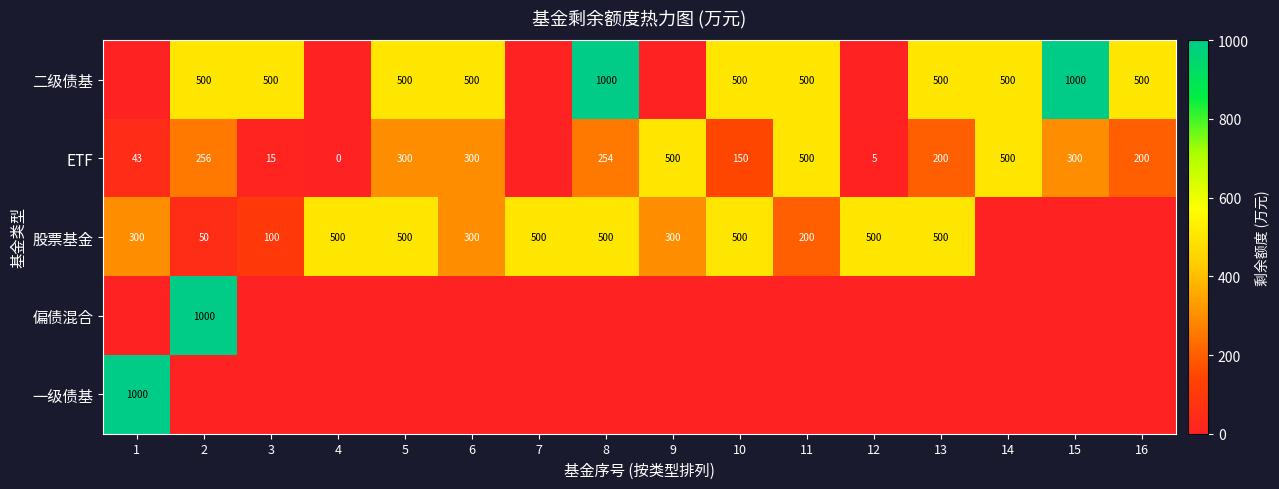

What is the spread (max minus min) of values at 13?

500.0